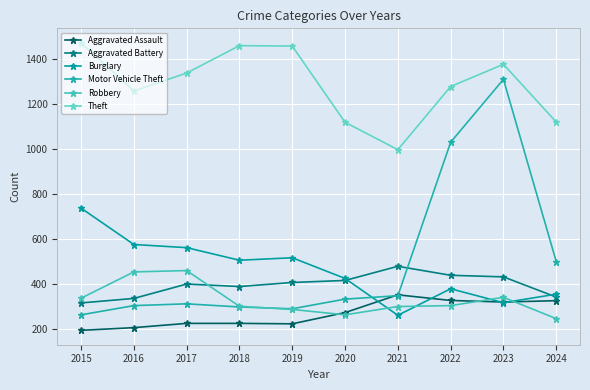

How many lines are shown in the chart?

6